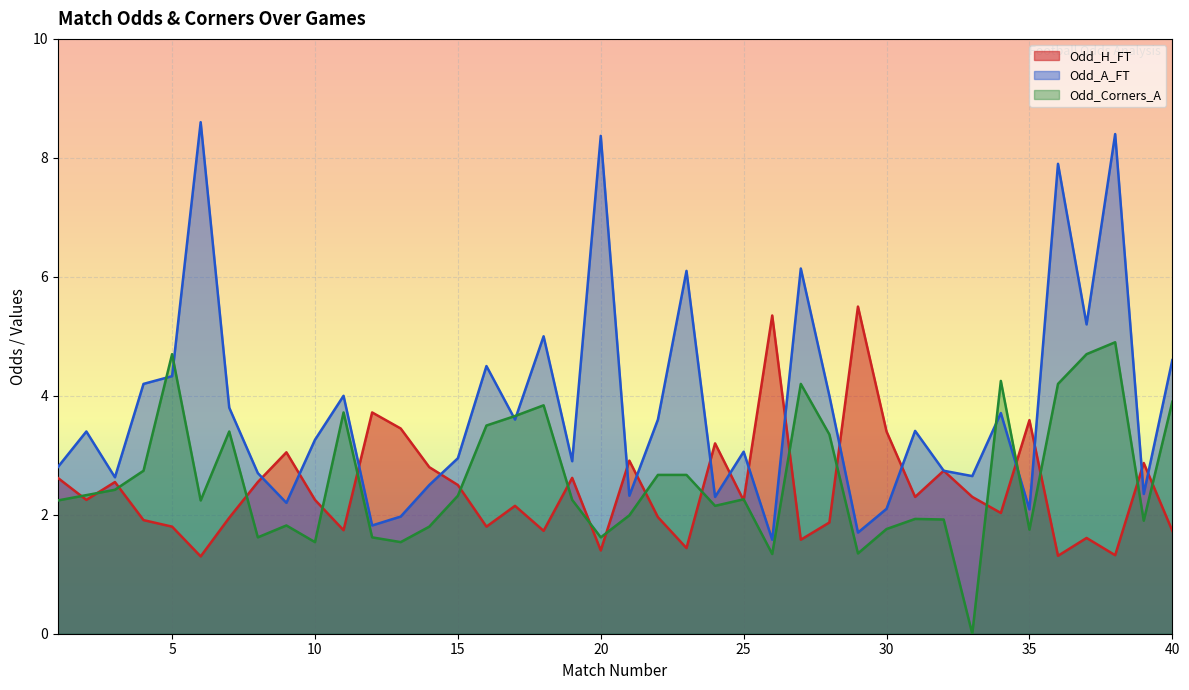

Is the value of Odd_A_FT at 21 greater than the value of Odd_Corners_A at 31?

Yes